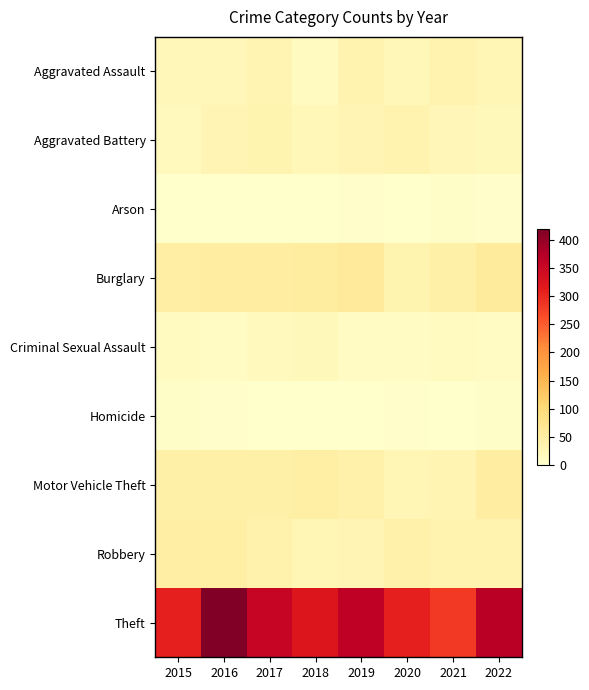

Reading left to right, what are all the values shown in this chart?

Aggravated Assault: 2015=22	2016=22	2017=32	2018=14	2019=35	2020=24	2021=36	2022=29
Aggravated Battery: 2015=18	2016=31	2017=33	2018=24	2019=31	2020=36	2021=26	2022=21
Arson: 2015=0	2016=1	2017=1	2018=1	2019=2	2020=1	2021=6	2022=3
Burglary: 2015=48	2016=51	2017=51	2018=54	2019=59	2020=34	2021=44	2022=58
Criminal Sexual Assault: 2015=14	2016=13	2017=18	2018=20	2019=13	2020=12	2021=14	2022=13
Homicide: 2015=6	2016=2	2017=1	2018=0	2019=0	2020=2	2021=1	2022=5
Motor Vehicle Theft: 2015=43	2016=44	2017=43	2018=46	2019=40	2020=28	2021=32	2022=51
Robbery: 2015=48	2016=47	2017=38	2018=29	2019=30	2020=40	2021=35	2022=36
Theft: 2015=309	2016=419	2017=354	2018=324	2019=362	2020=308	2021=283	2022=367